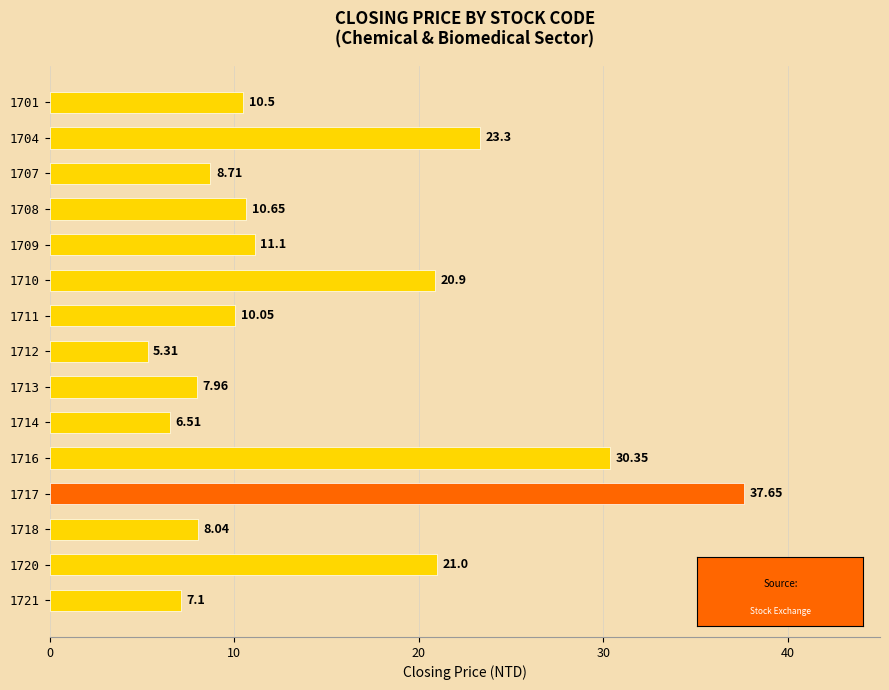

What is the difference between the maximum and minimum values?

32.3